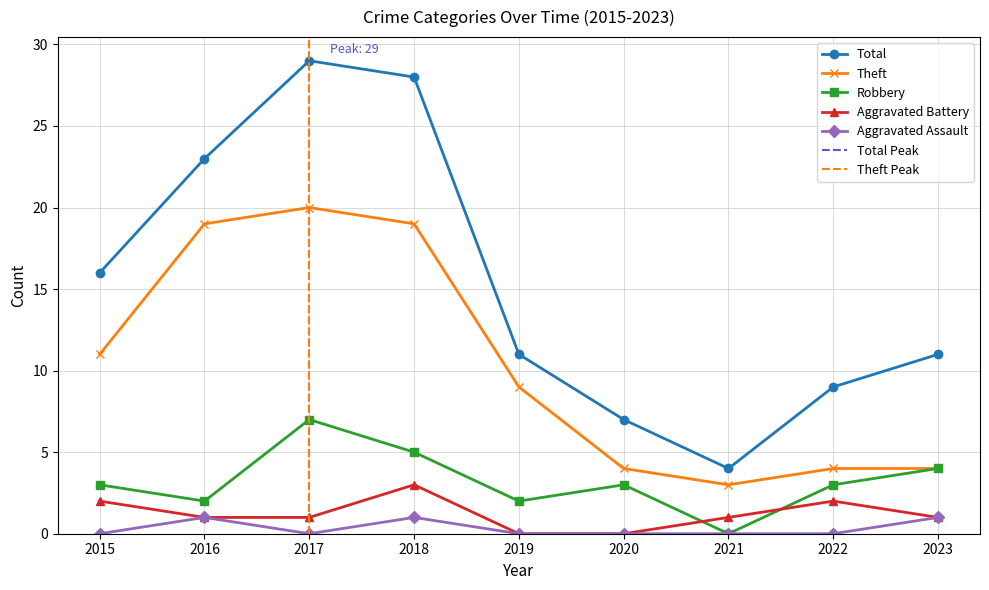

How many data points does each series have?

9